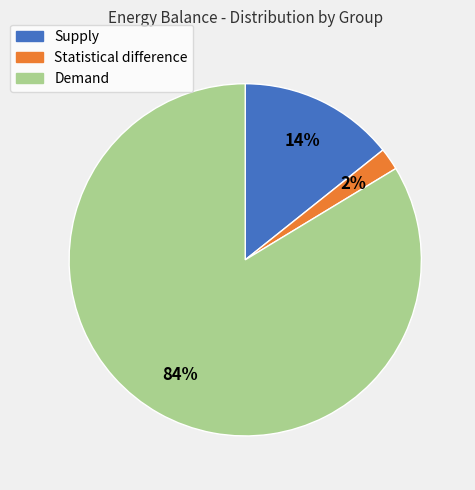

To the nearest percent, what percentage of the pie is Demand?

84%